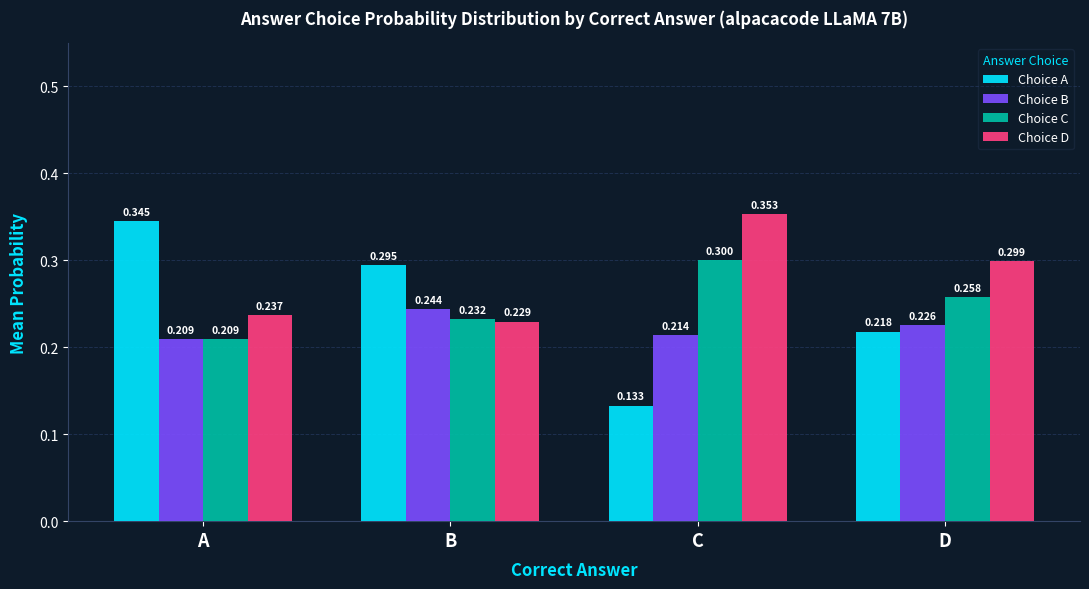

Which series has the largest range (max minus min)?

Choice A